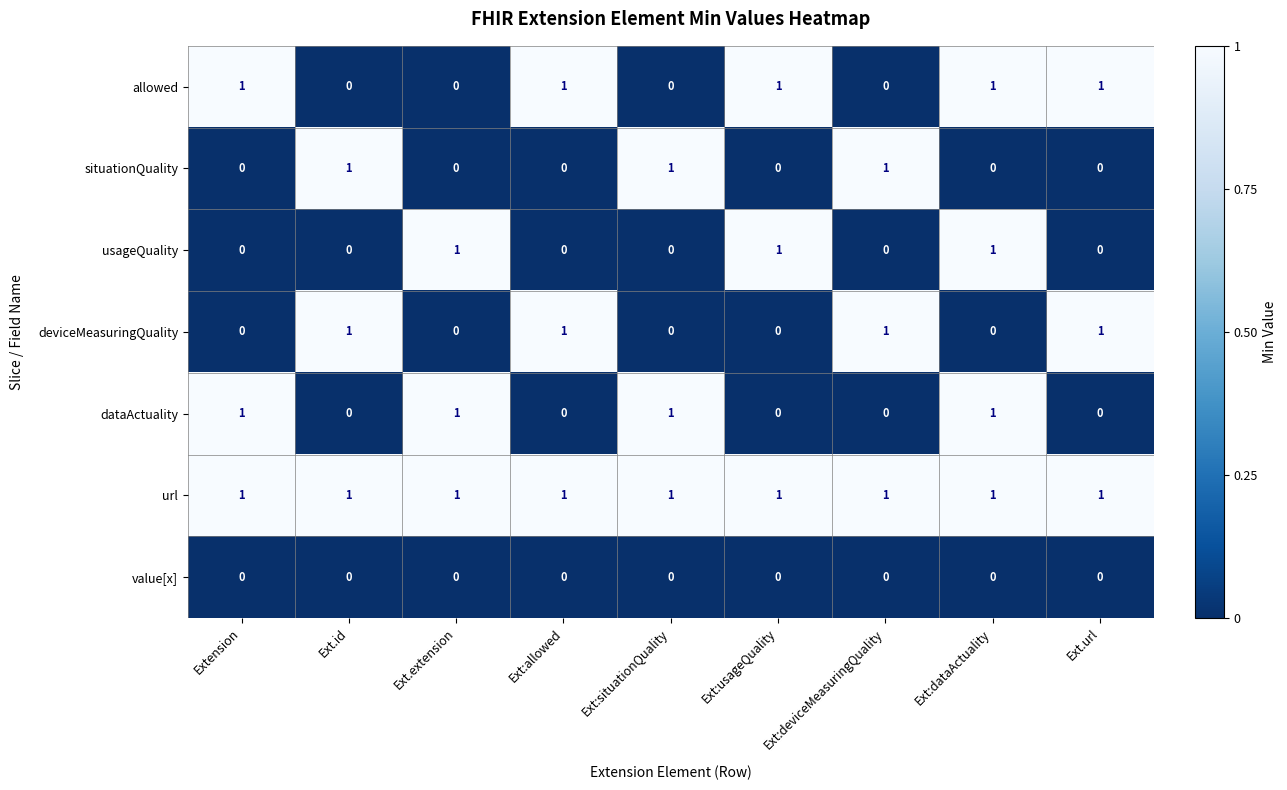

What is the total value across all series at Extension?

3